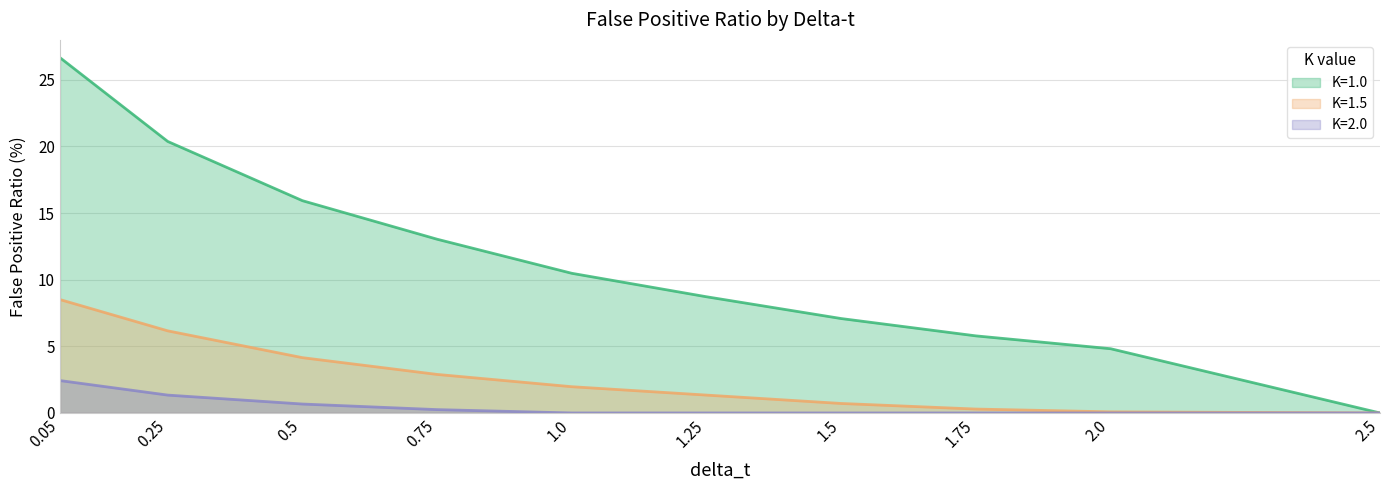

True or false: K=1.0 has a value of 8.4 at 1.75.

False